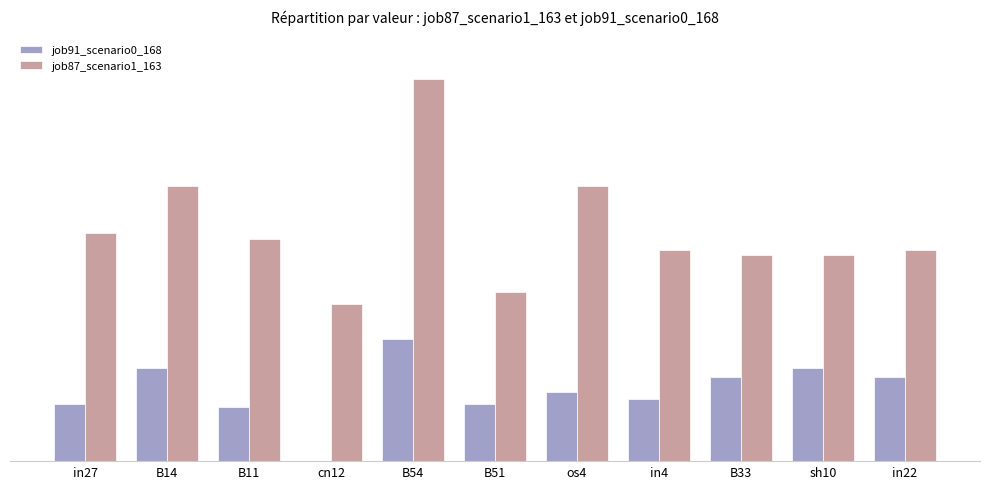

Reading right to left, transcribe all the data shown in this chart.

job91_scenario0_168: in22=0.2	sh10=0.2	B33=0.2	in4=0.2	os4=0.2	B51=0.1	B54=0.3	cn12=0.0	B11=0.1	B14=0.2	in27=0.1
job87_scenario1_163: in22=0.5	sh10=0.5	B33=0.5	in4=0.5	os4=0.7	B51=0.4	B54=1.0	cn12=0.4	B11=0.6	B14=0.7	in27=0.6